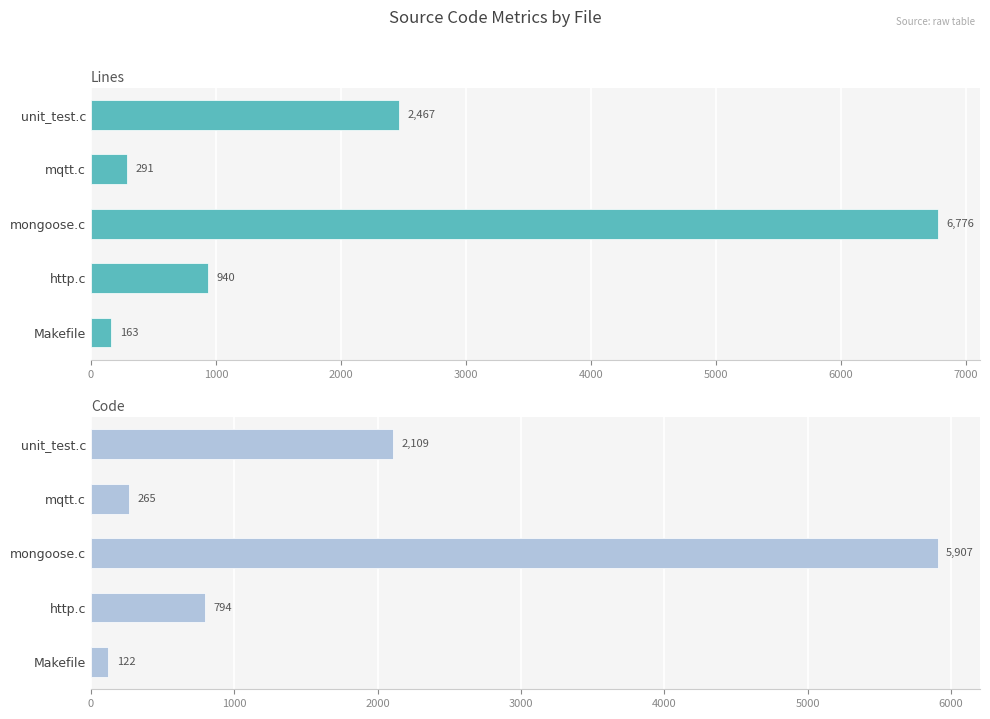

Reading right to left, extract all data points from this chart.

Lines: 163	940	6776	291	2467
Code: 122	794	5907	265	2109